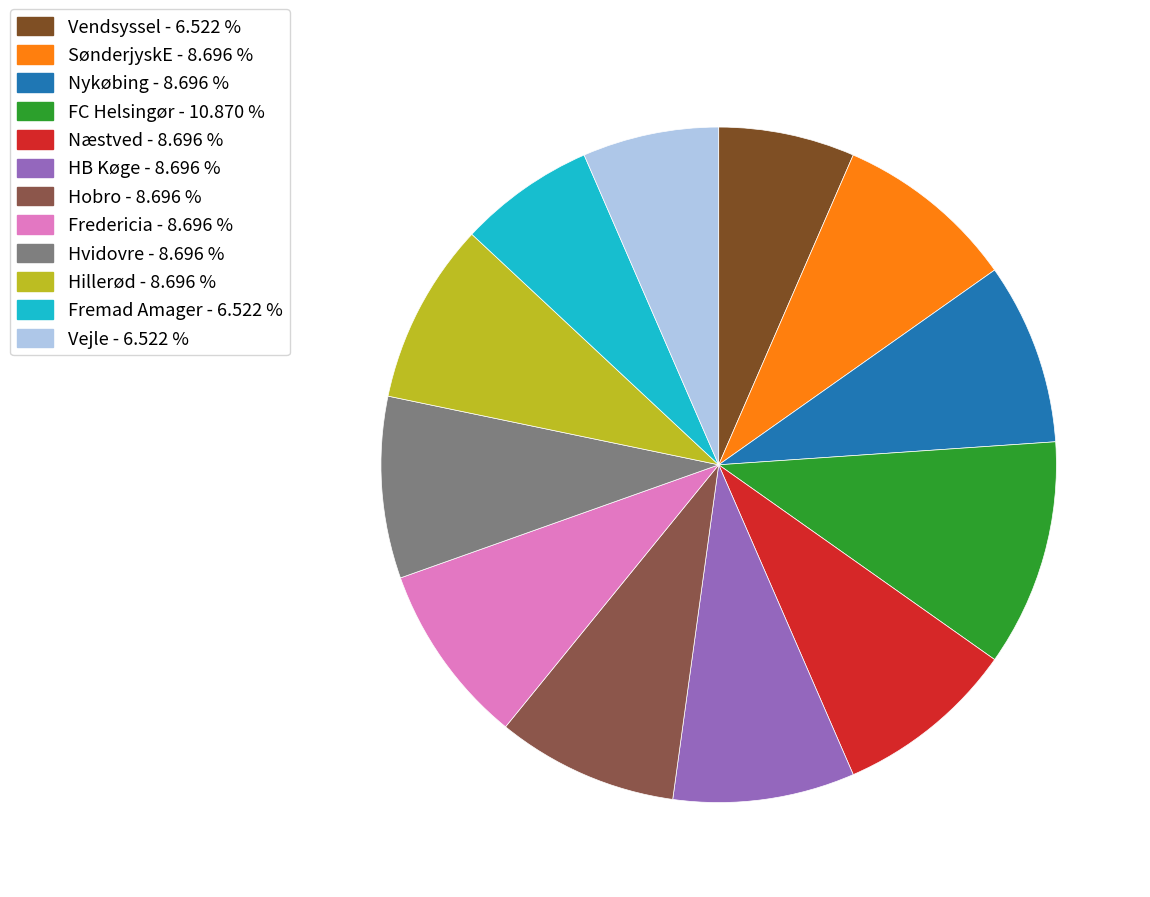

How many slices are in this pie chart?

12